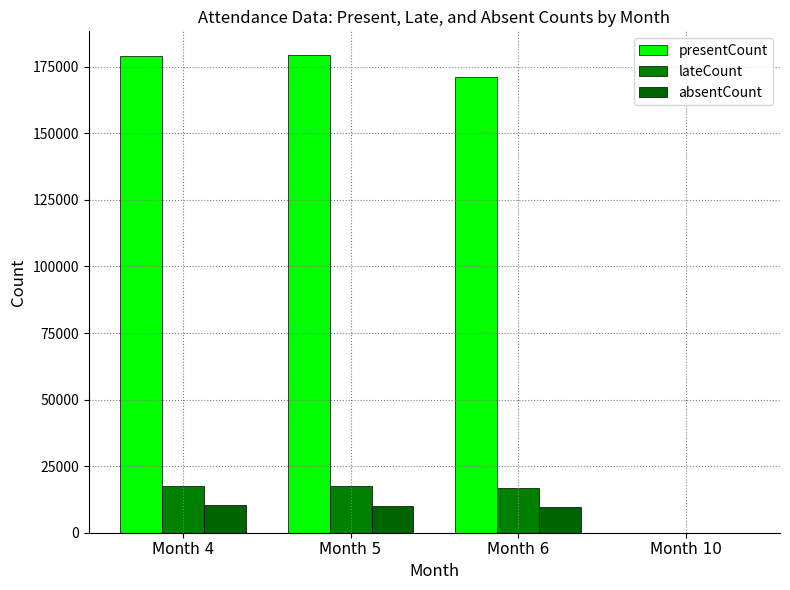

Are the bars horizontal?

No